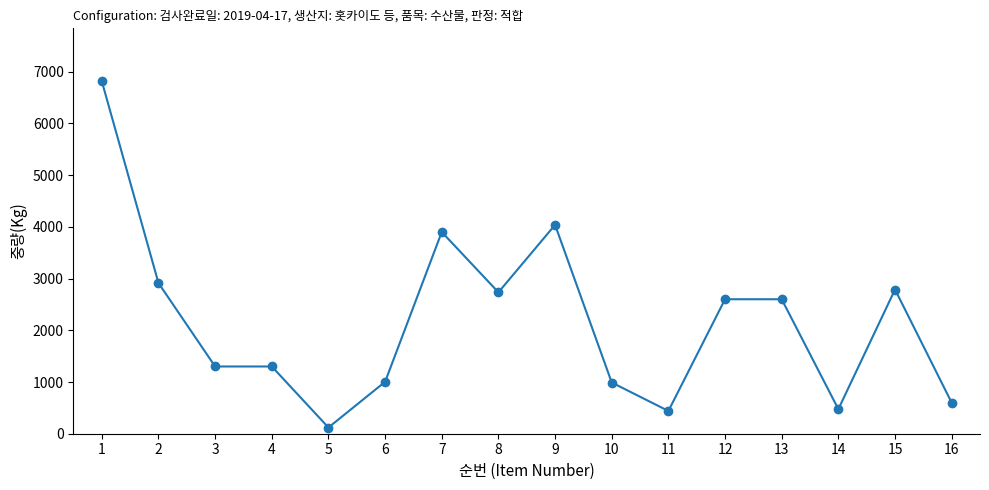

What is the greatest value displayed?

6814